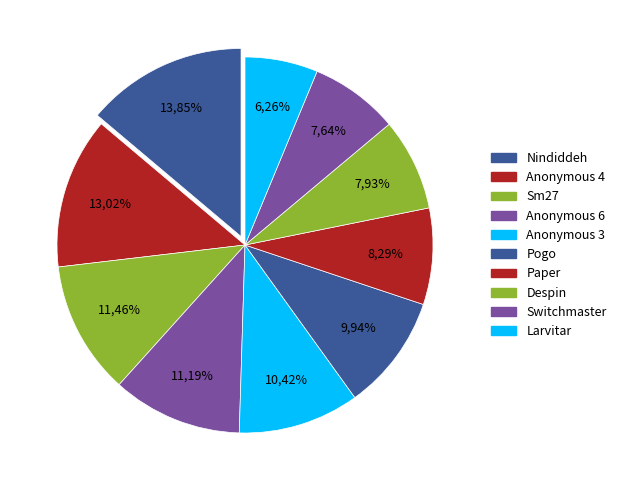

How many segments does this pie chart have?

10